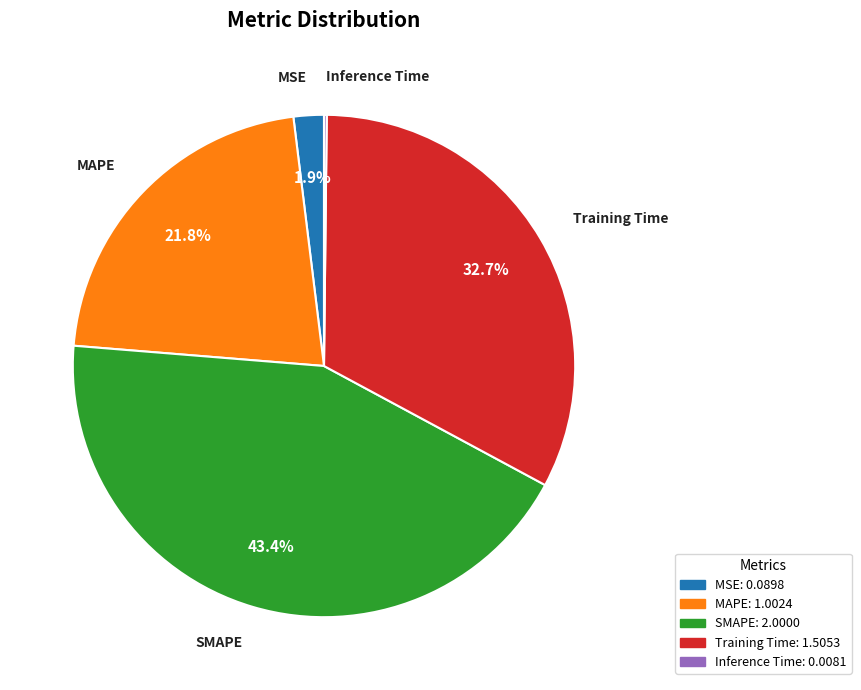

Is it true that Training Time is 33% of the pie?

True